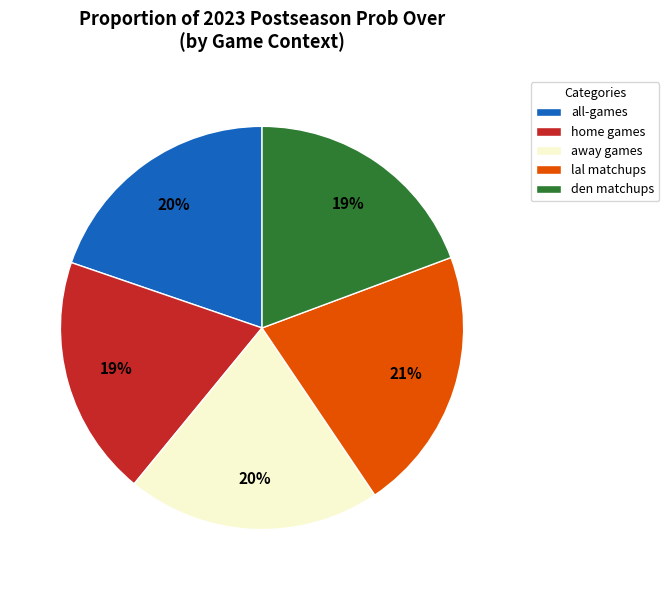

Between den matchups and lal matchups, which is larger?

lal matchups